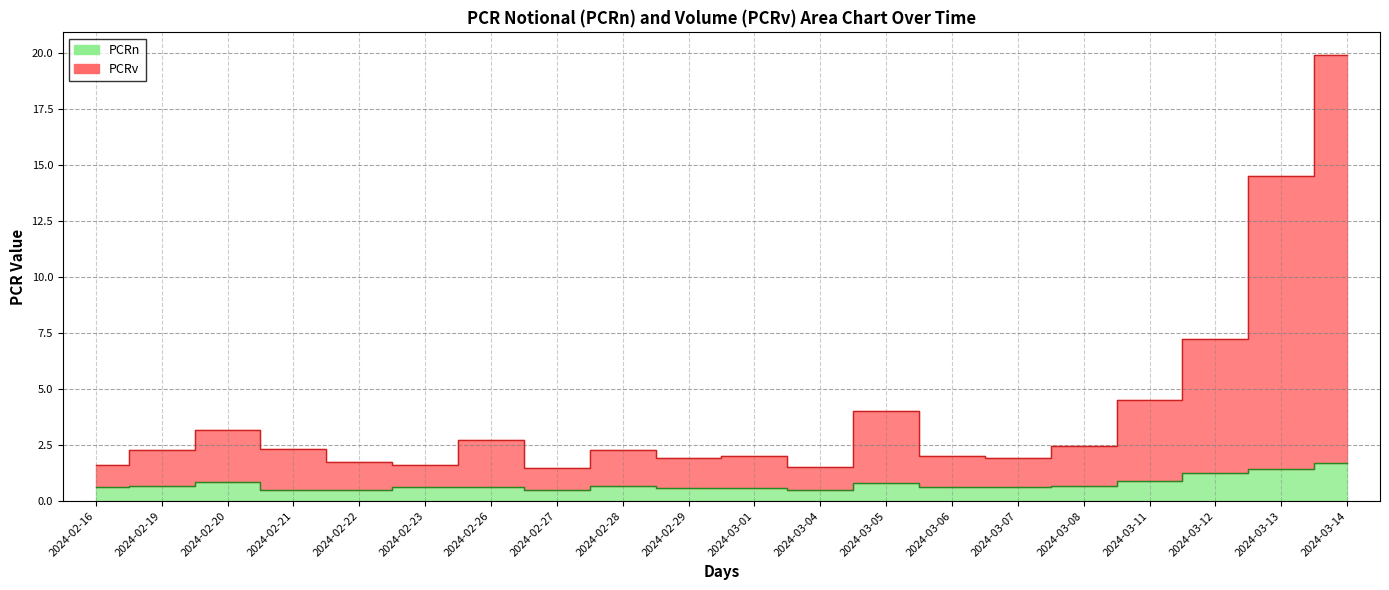

What is the difference between the second highest and minimum values in the PCRv series?

13.0